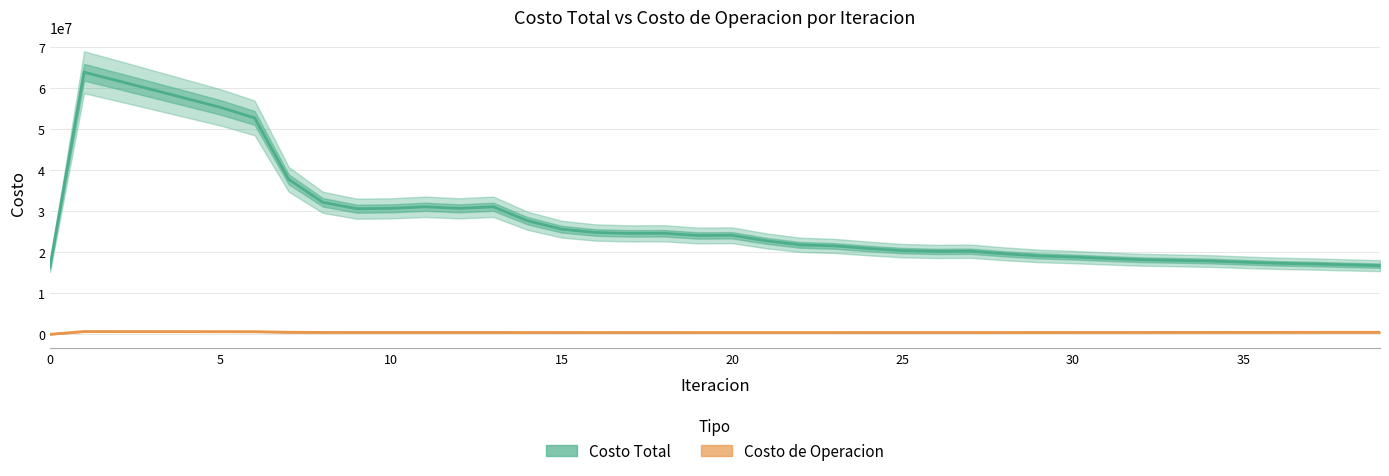

How many data points in Costo Total are above 24099740?

20